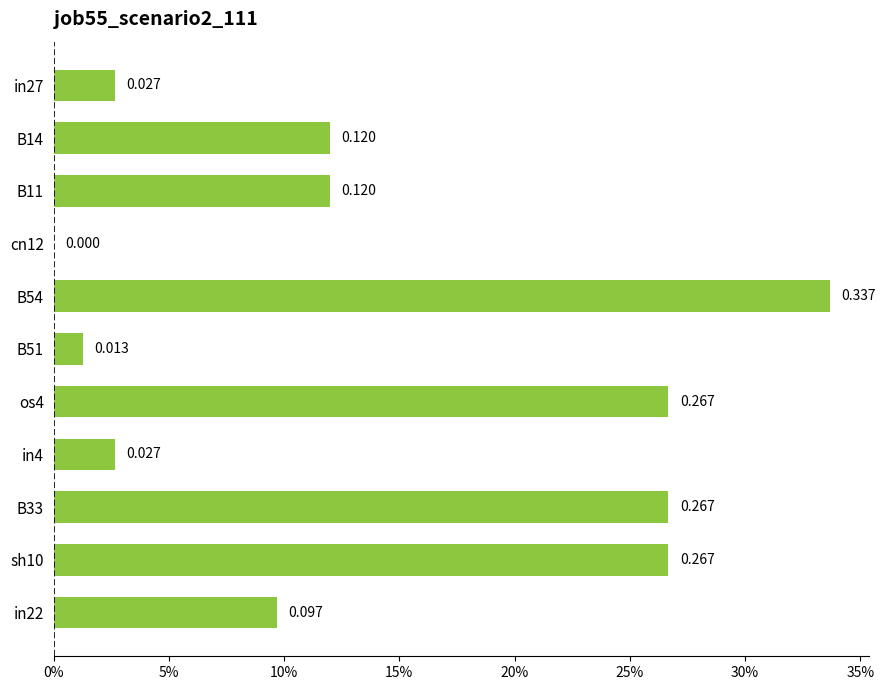

Are the bars horizontal?

Yes